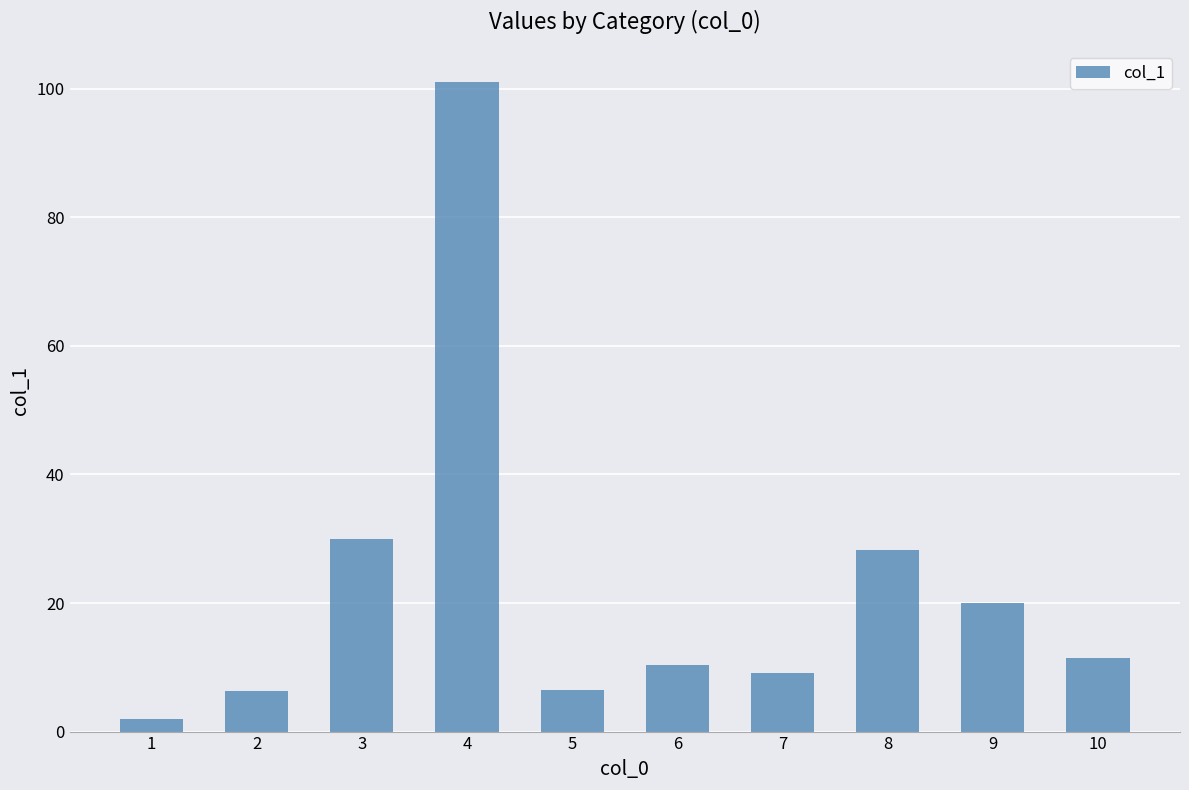

True or false: the data shows 13.7 at 6.

False